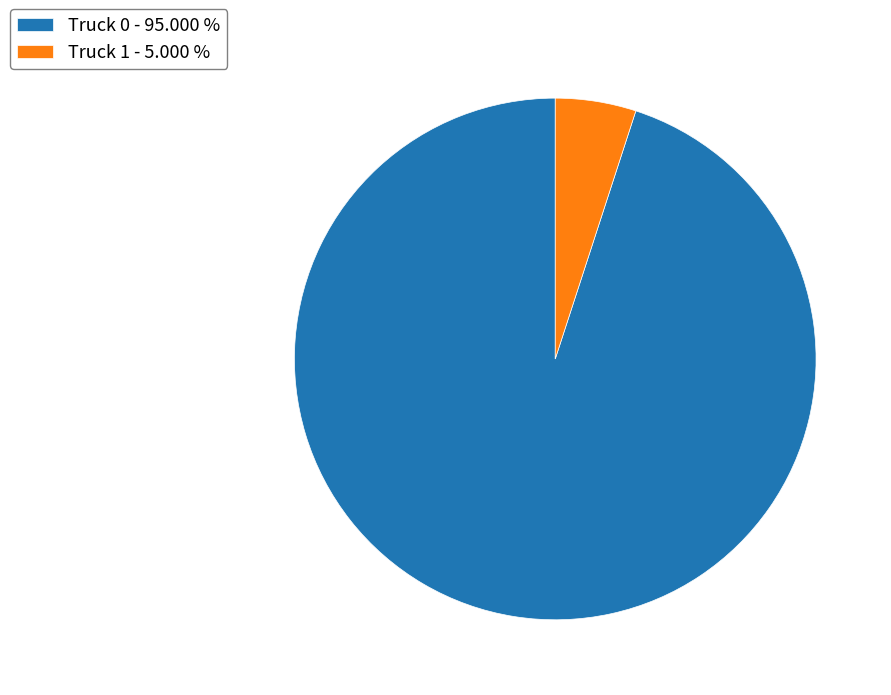

The Truck 1 slice represents 5% of the pie. True or false?

True